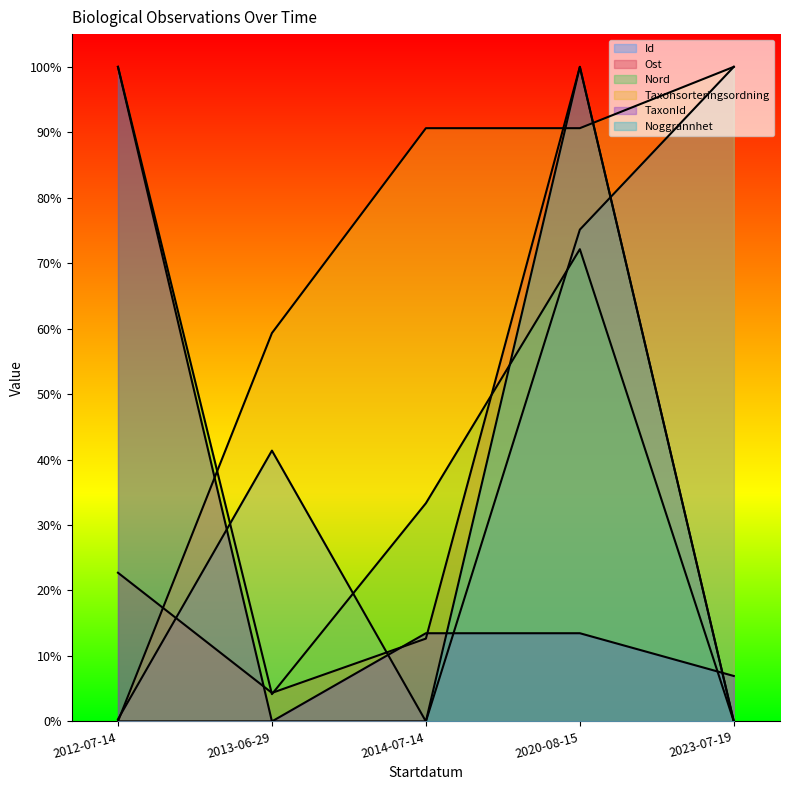

Is it true that Taxonsorteringsordning equals 1.0 at 2023-07-19?

True